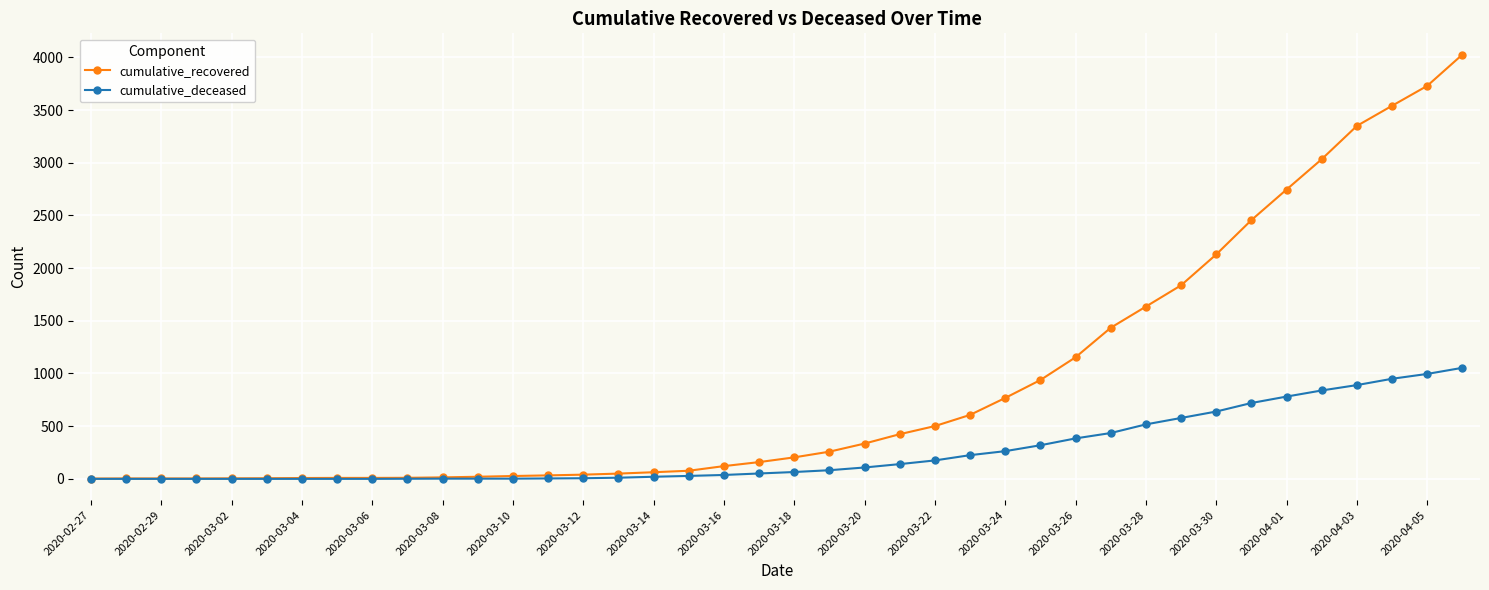

List the series in order of their overall mean, lowest first.

cumulative_deceased, cumulative_recovered